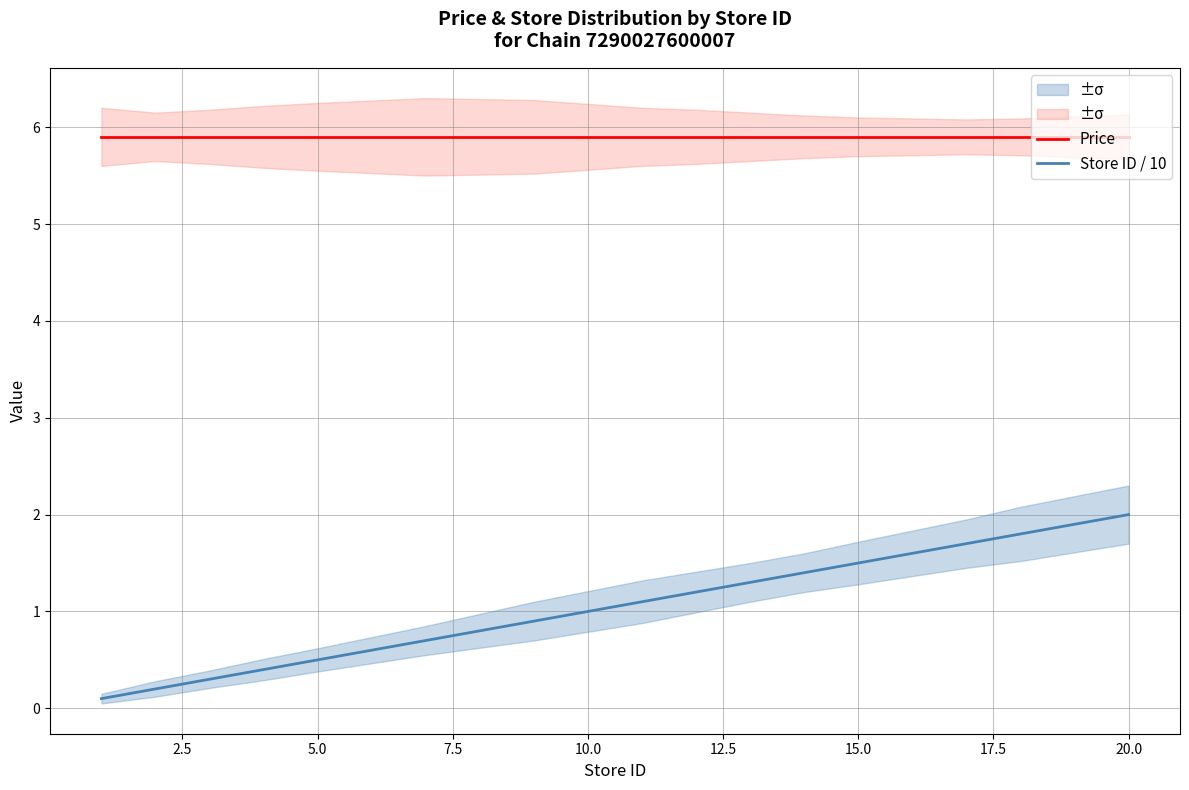

What is the lowest value of the Price series?

5.9